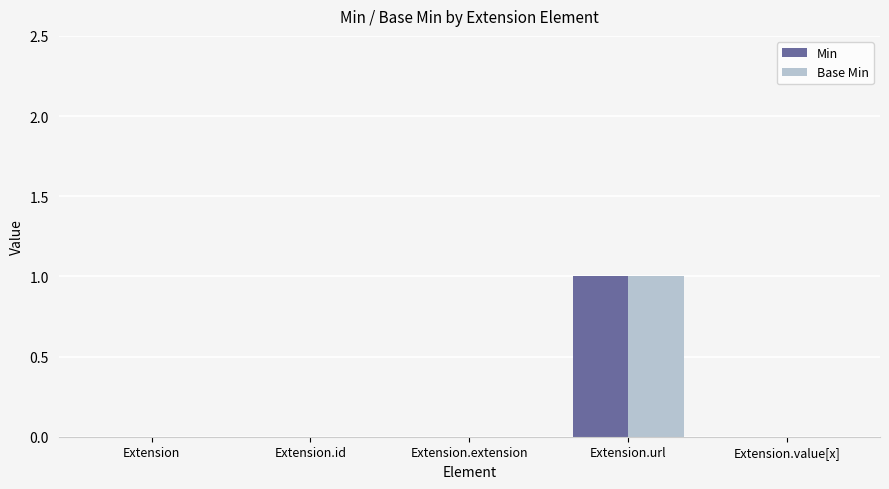

At which category is the sum across all series the highest?

Extension.url